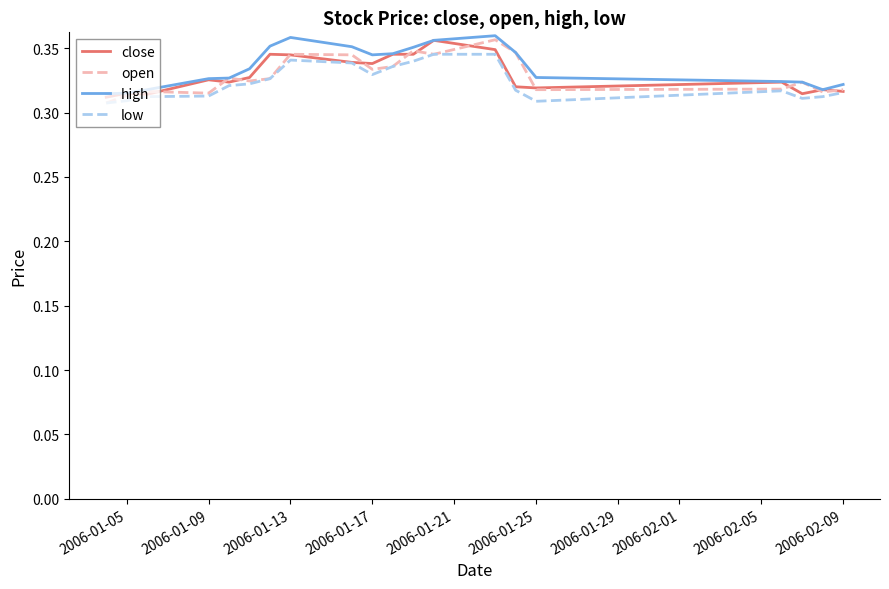

How many lines are shown in the chart?

4